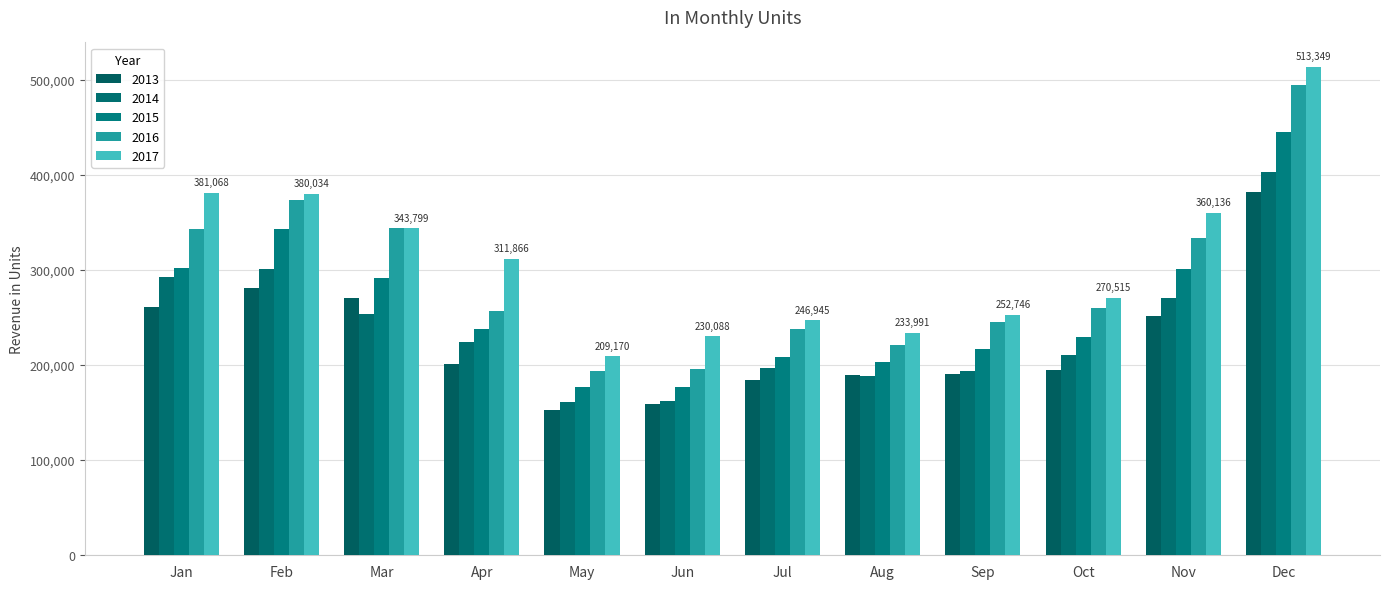

Rank the series at Sep from highest to lowest value.

2017, 2016, 2015, 2014, 2013